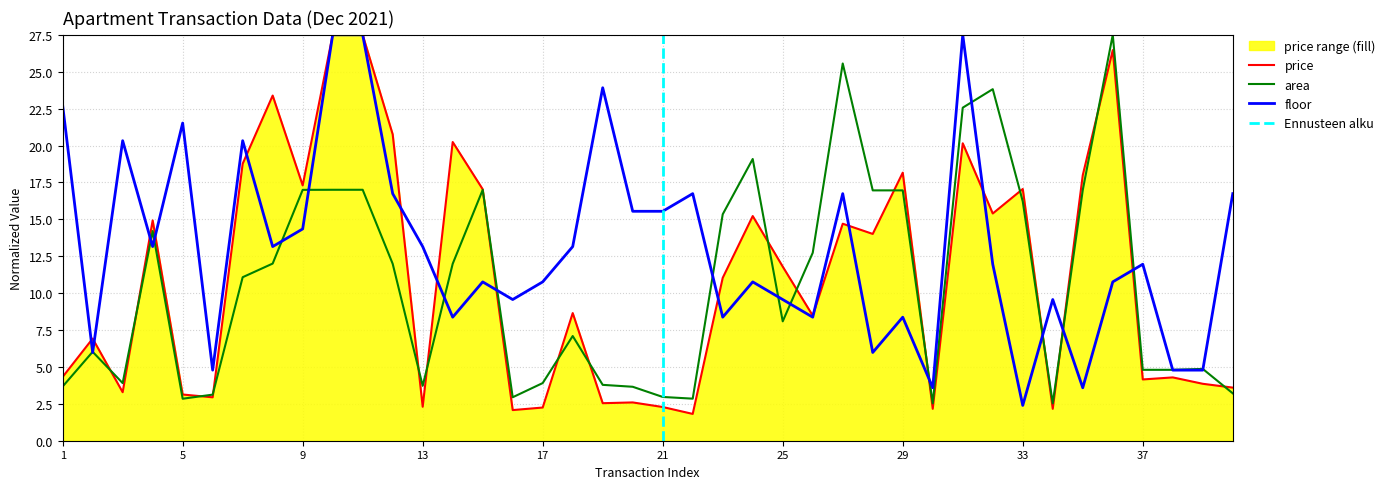

Read the area value at 7.

11.1